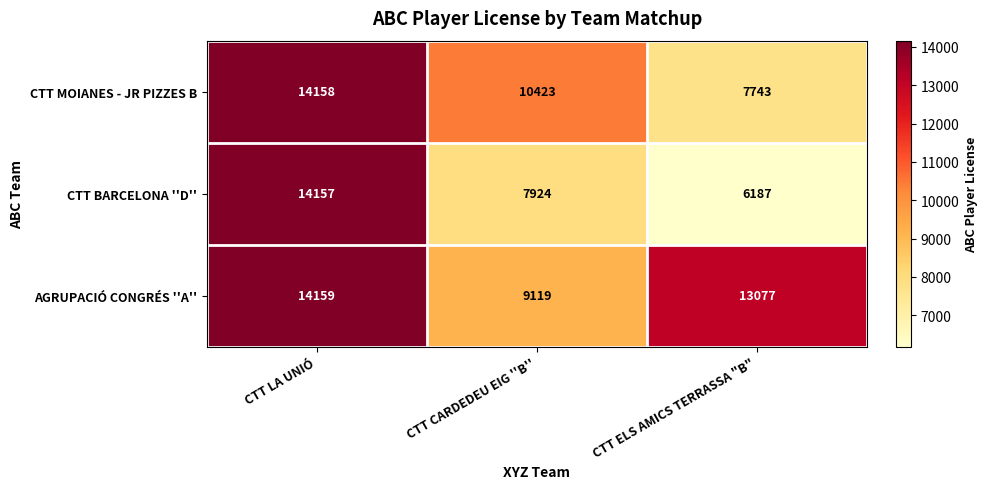

The AGRUPACIÓ CONGRÉS ''A'' series shows 13545 at CTT CARDEDEU EIG ''B''. True or false?

False